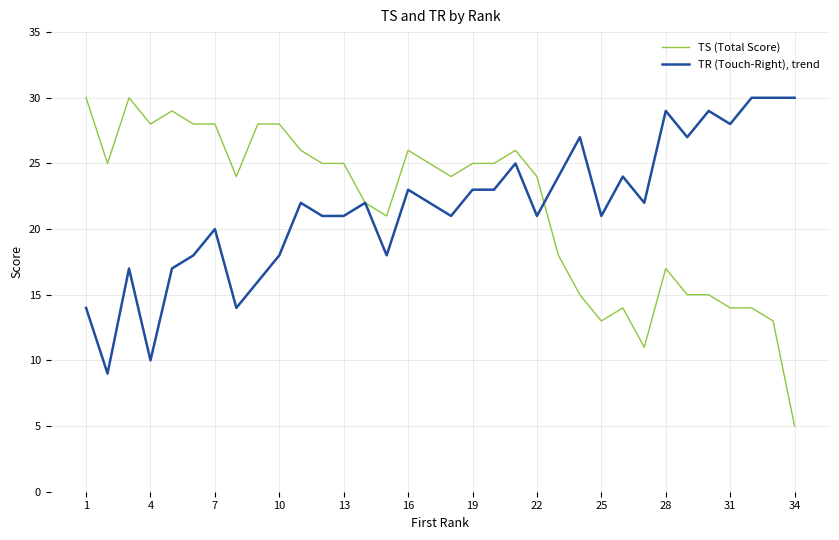

What is the lowest value of the TR (Touch-Right), trend series?

9